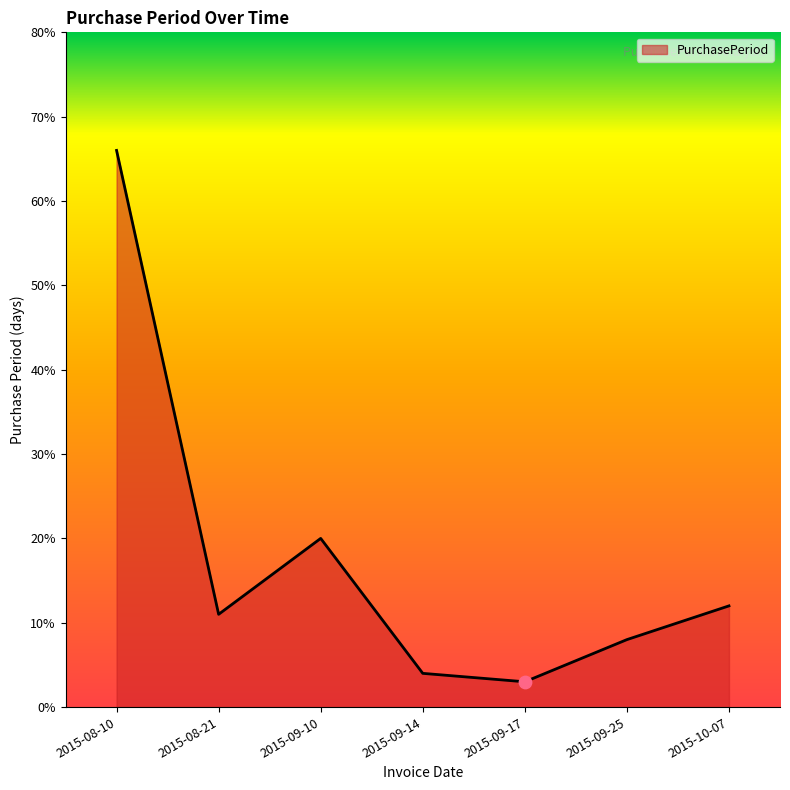

What is the ratio of the value at 2015-09-14 to the value at 2015-09-25?

0.5